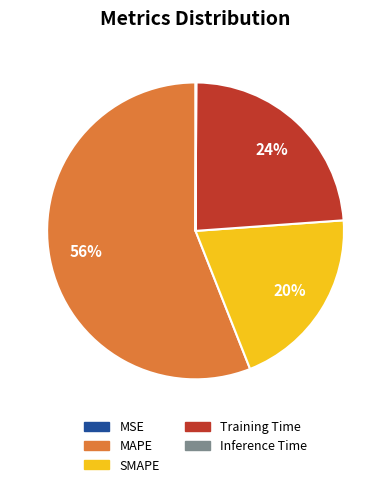

Between SMAPE and MAPE, which is larger?

MAPE